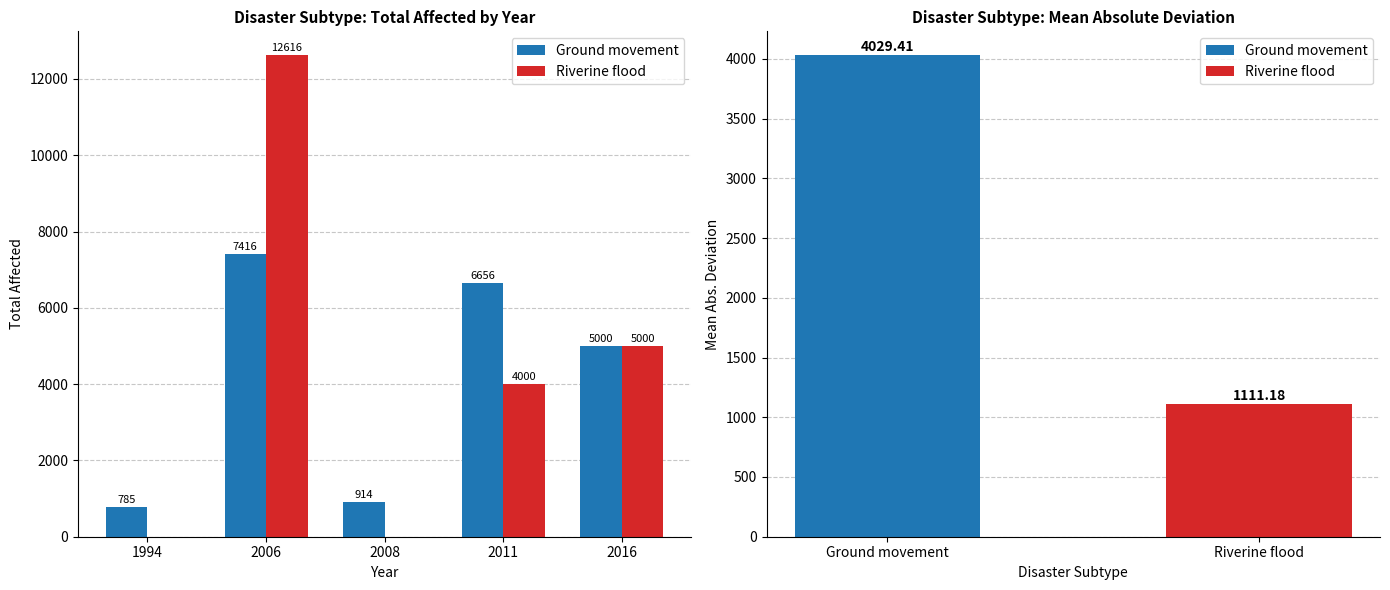

Reading left to right, what are all the values shown in this chart?

Ground movement: 785	7416	914	6656	5000
Riverine flood: 0	12616	0	4000	5000